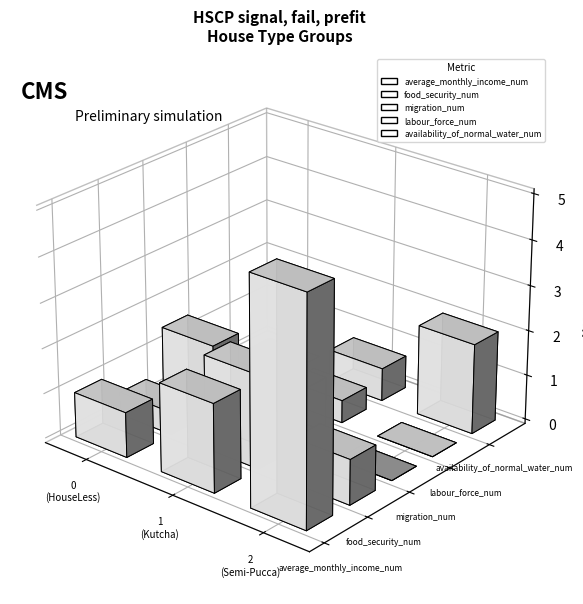

List the series in order of their peak value, lowest first.

availability_of_normal_water_num, food_security_num, migration_num, labour_force_num, average_monthly_income_num